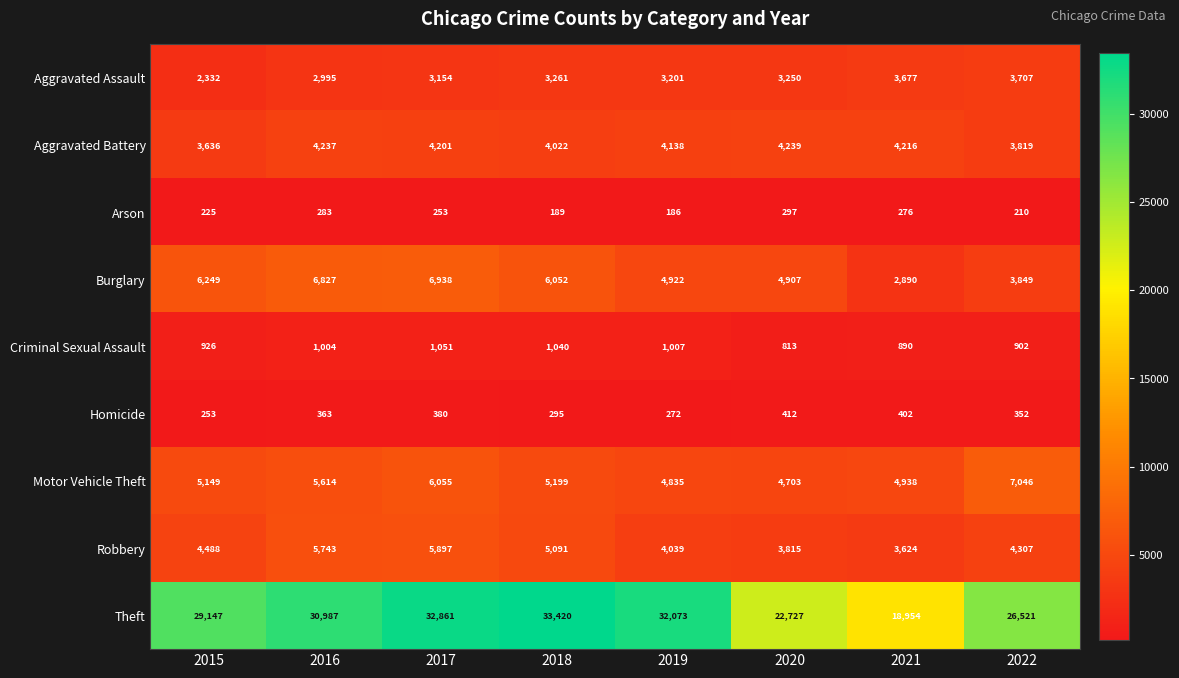

Rank the series at 2018 from lowest to highest value.

Arson, Homicide, Criminal Sexual Assault, Aggravated Assault, Aggravated Battery, Robbery, Motor Vehicle Theft, Burglary, Theft